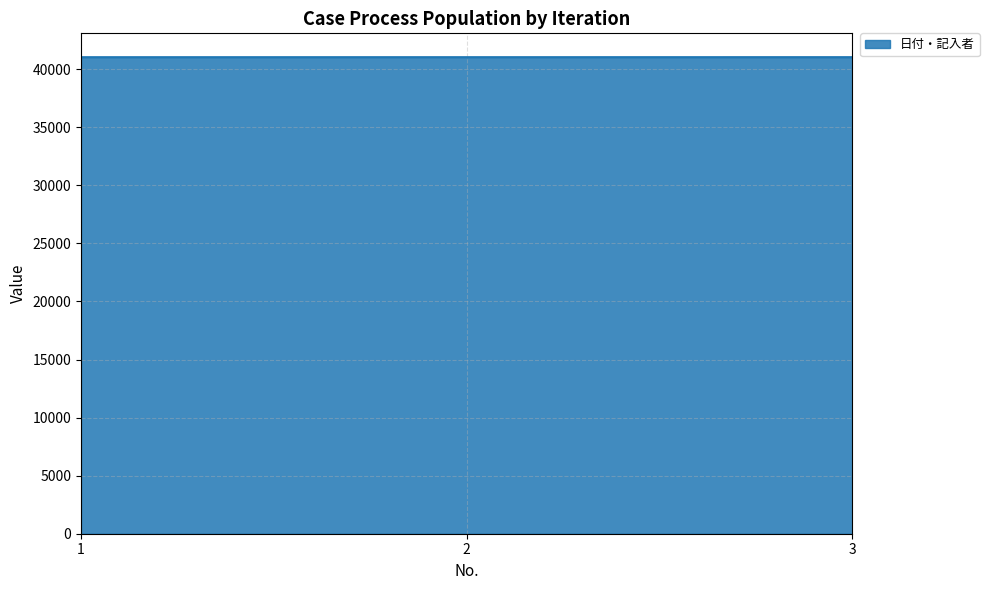

What is the greatest value displayed?

41034